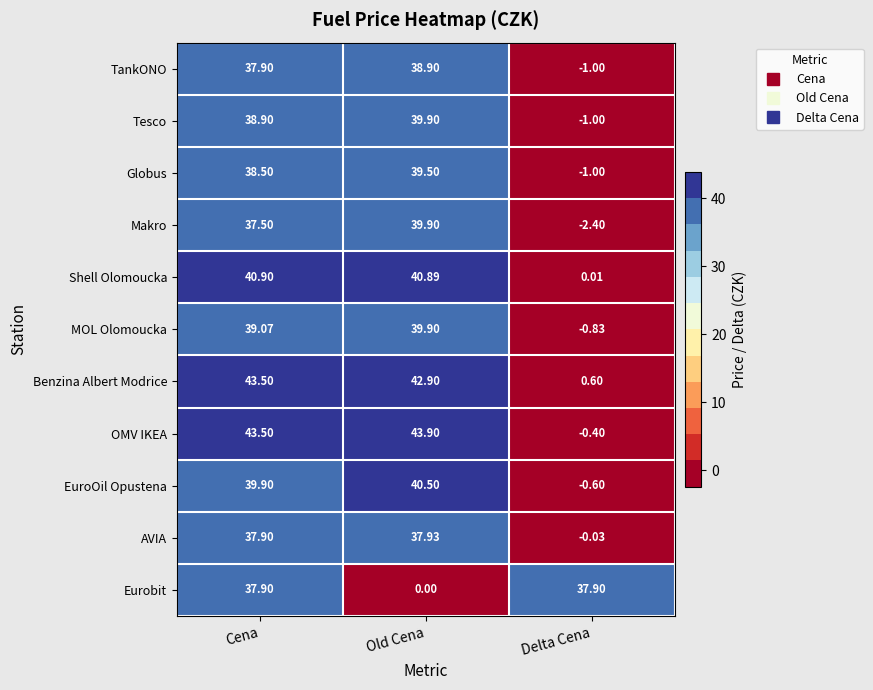

Which category has the lowest value in the Makro series?

Delta Cena